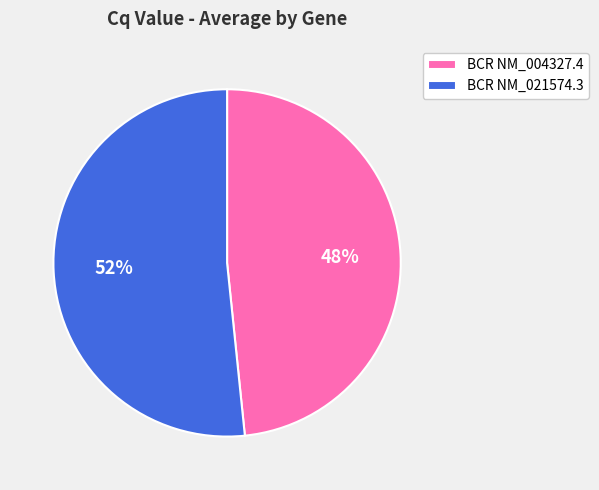

To the nearest percent, what portion does BCR NM_021574.3 represent?

52%